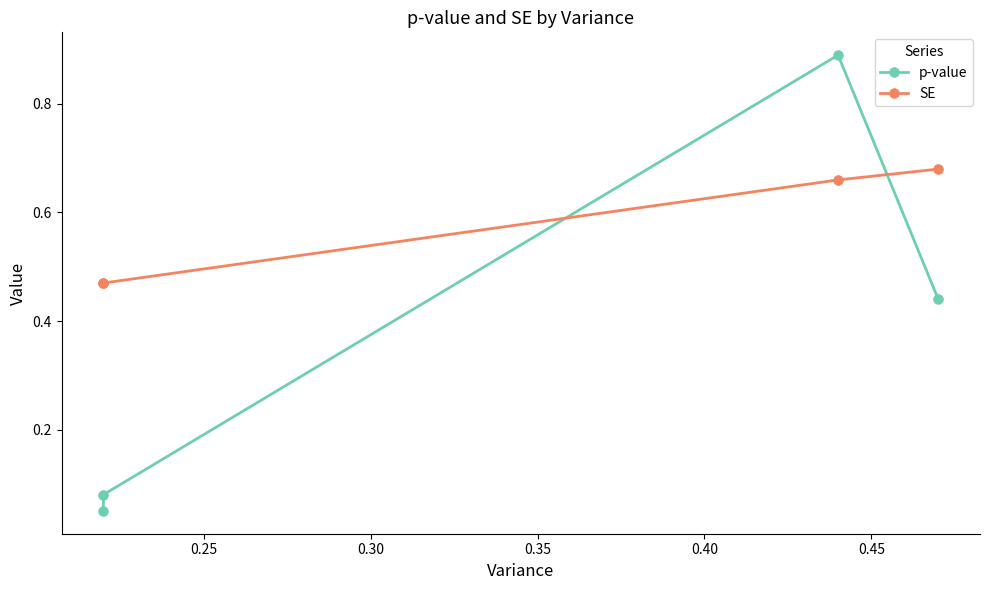

Is it true that SE equals 0.3 at 0.35?

False